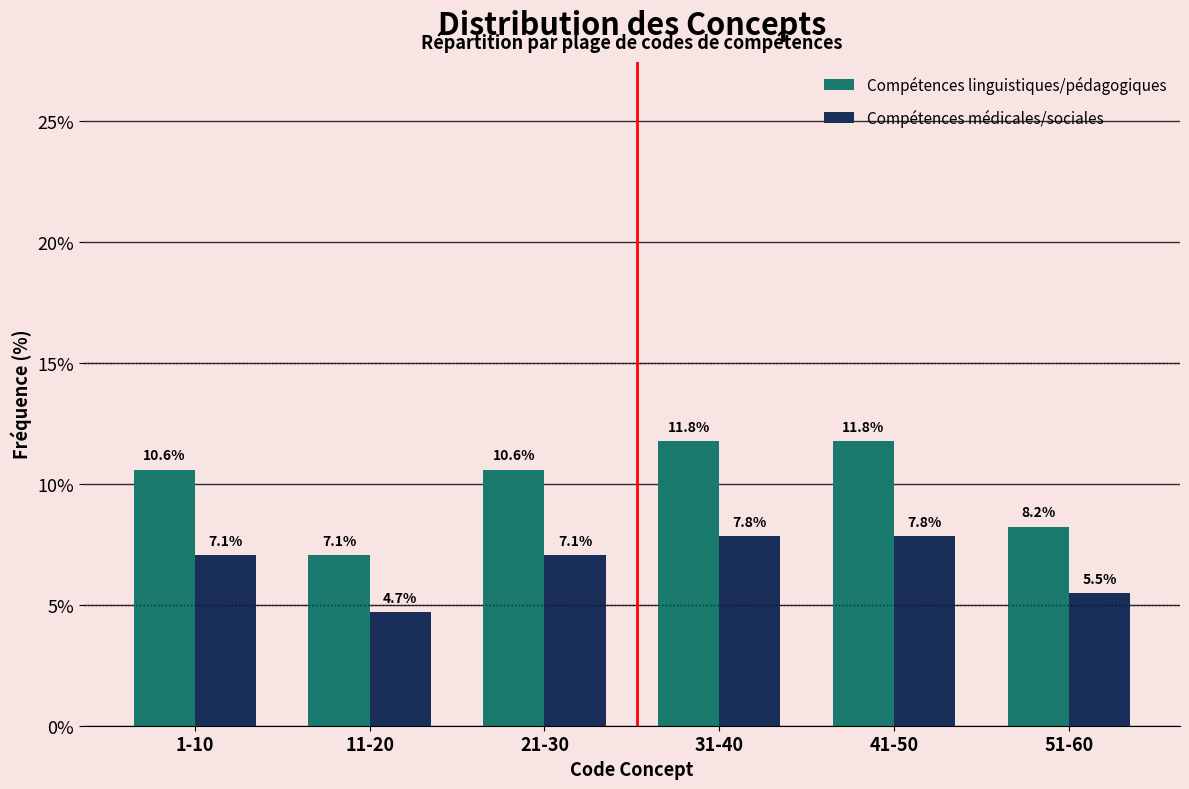

Reading left to right, what are all the values shown in this chart?

Compétences linguistiques/pédagogiques: 10.6	7.1	10.6	11.8	11.8	8.2
Compétences médicales/sociales: 7.1	4.7	7.1	7.8	7.8	5.5